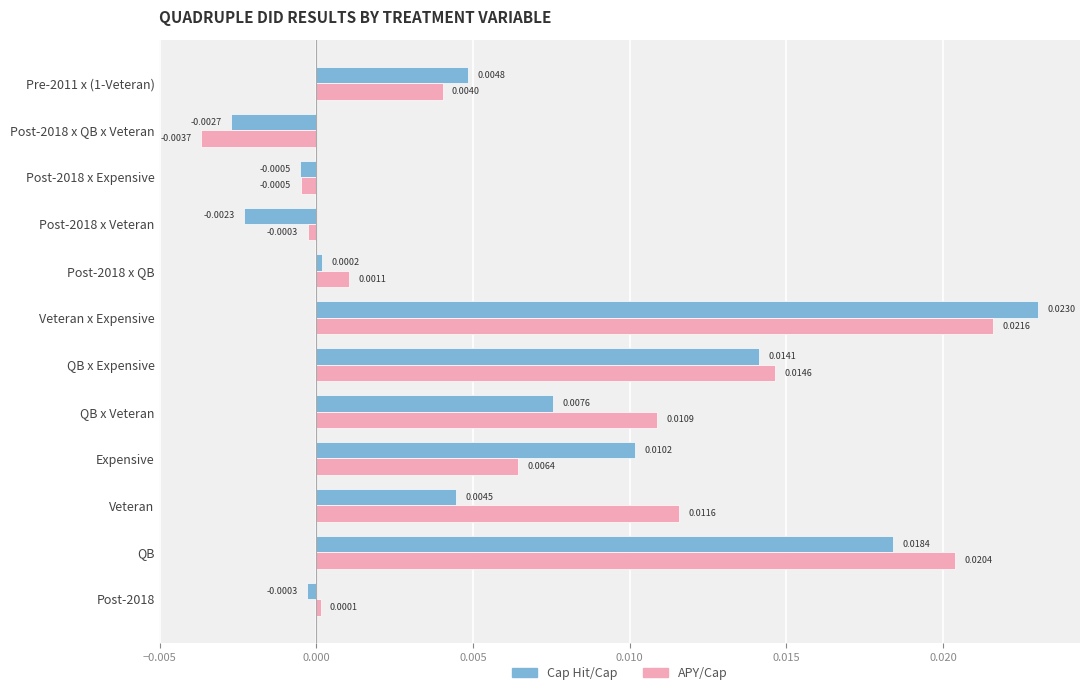

At how many categories does at least one series exceed 0?

9